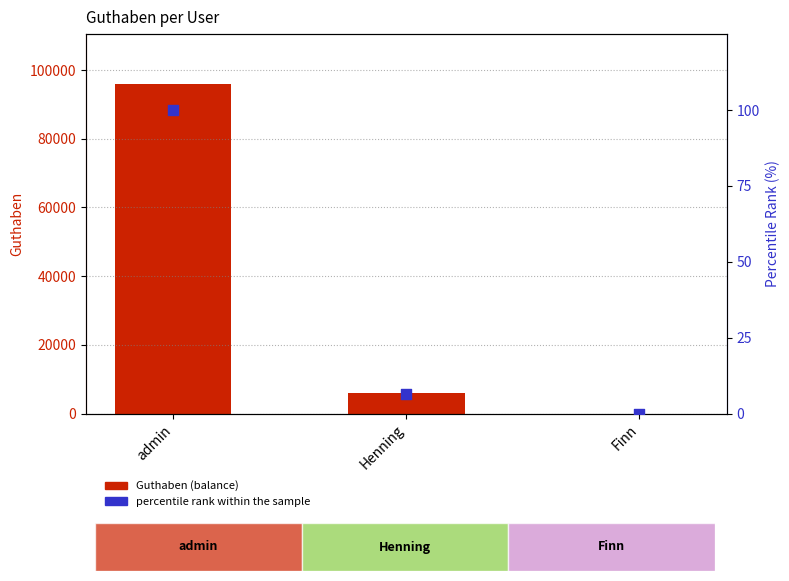

Which series contains the highest Y value?

Guthaben